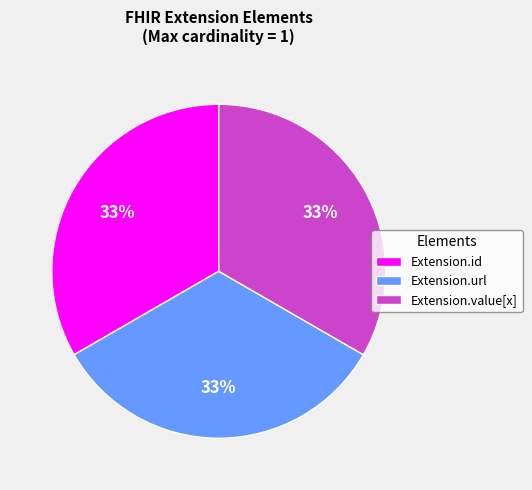

What is the ratio of the value at Extension.url to the value at Extension.id?

1.0